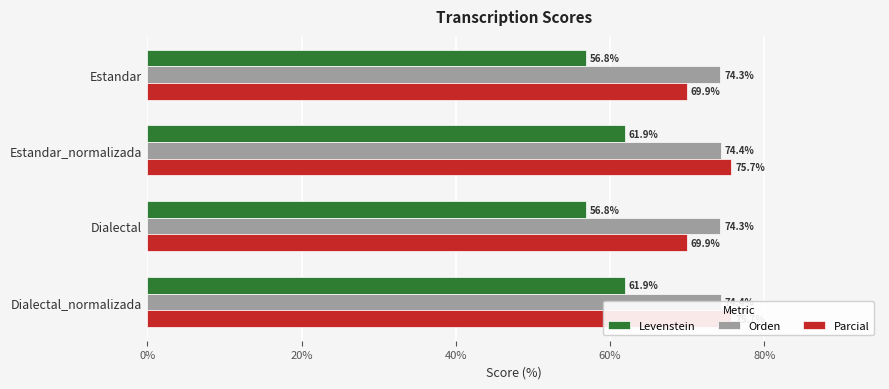

Which series changed the most between Estandar_normalizada and Dialectal_normalizada?

Levenstein